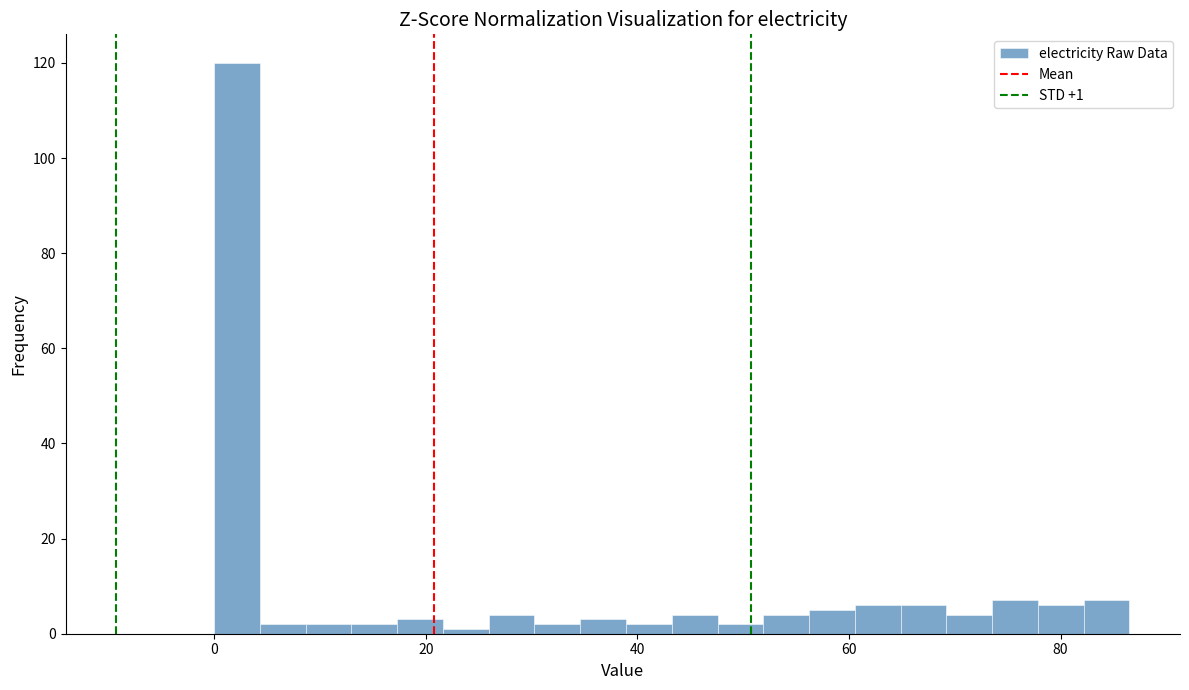

Read against the x-axis, roughly where is the centre of the tallest bar?

2